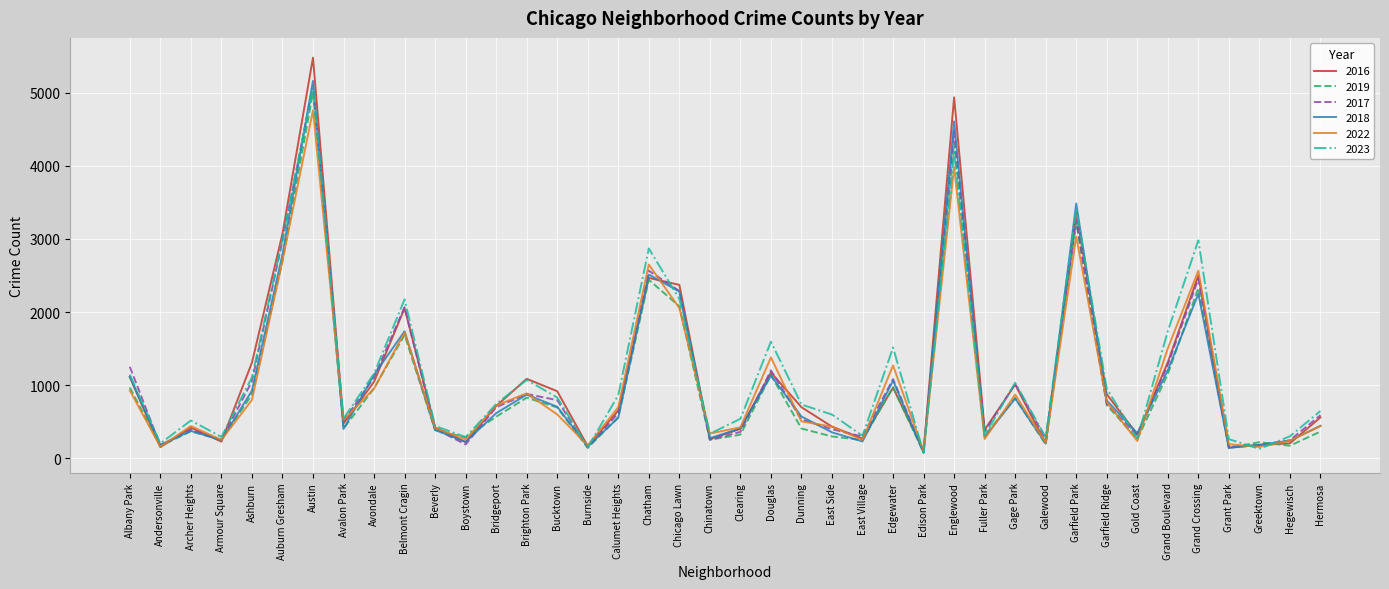

Where is 2022 nearest to the value 2430?

Grand Crossing